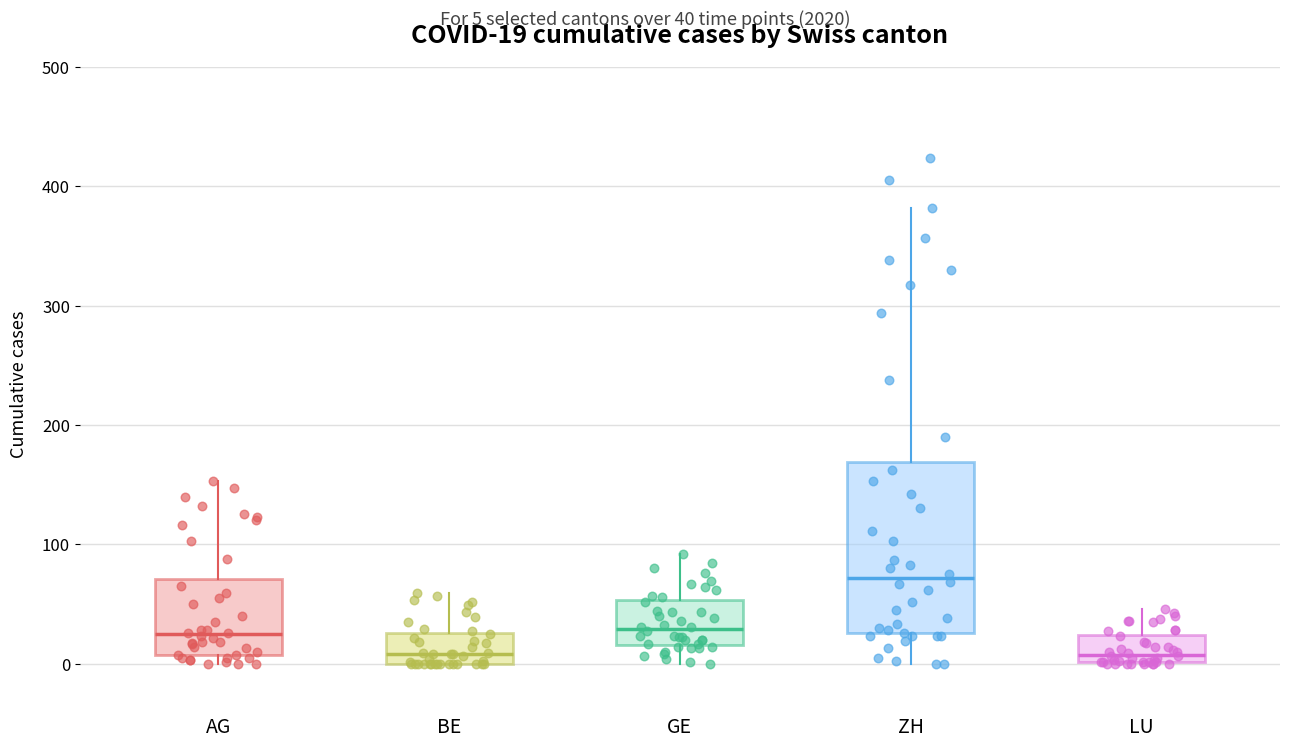

Comparing the boxes themselves (not the whiskers), which one is the tallest?

ZH